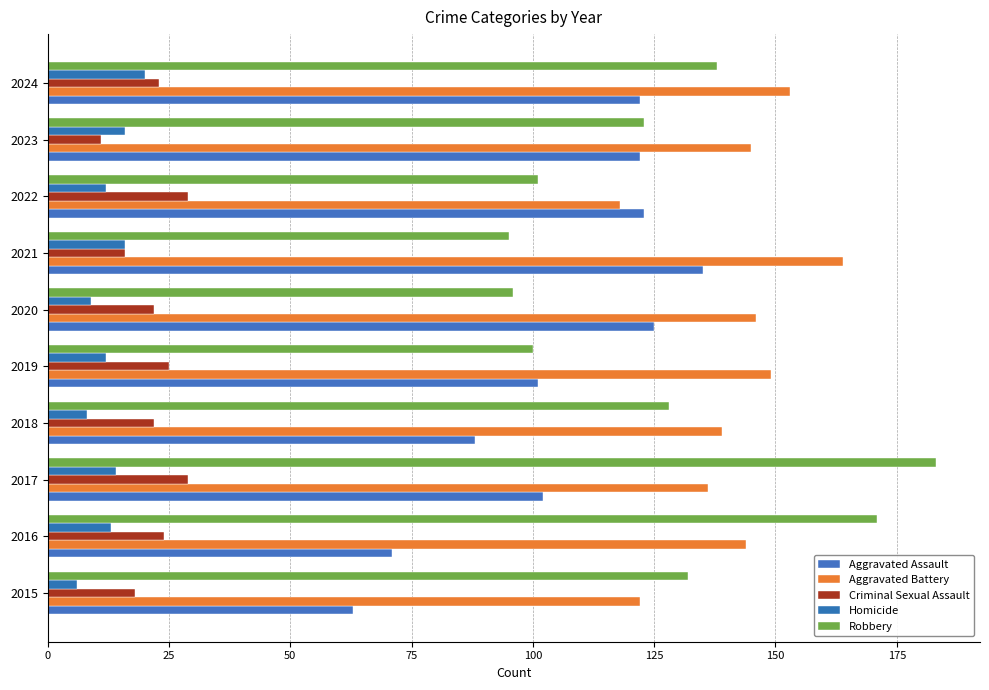

How many data points does each series have?

10